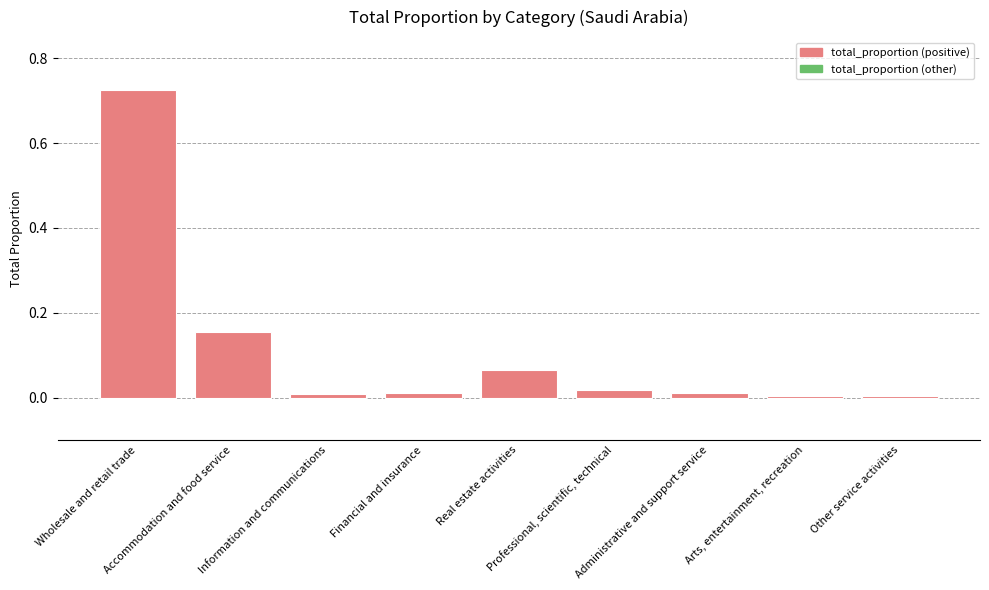

What is the sum of all values?

1.0